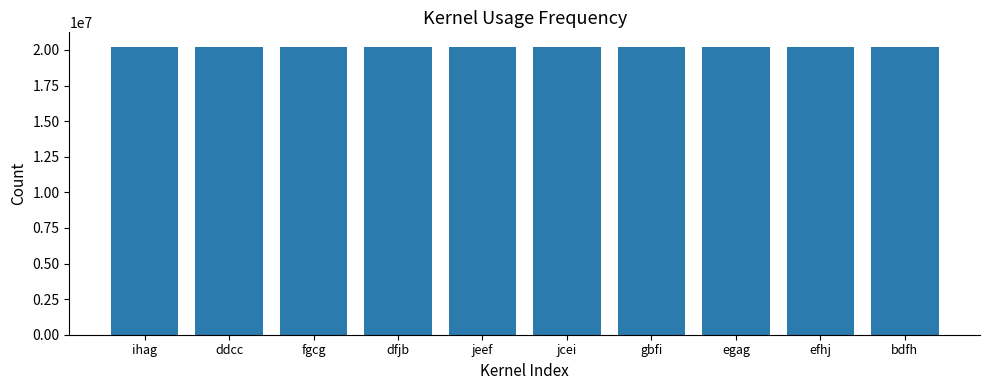

The value at jeef is 33410937. True or false?

False